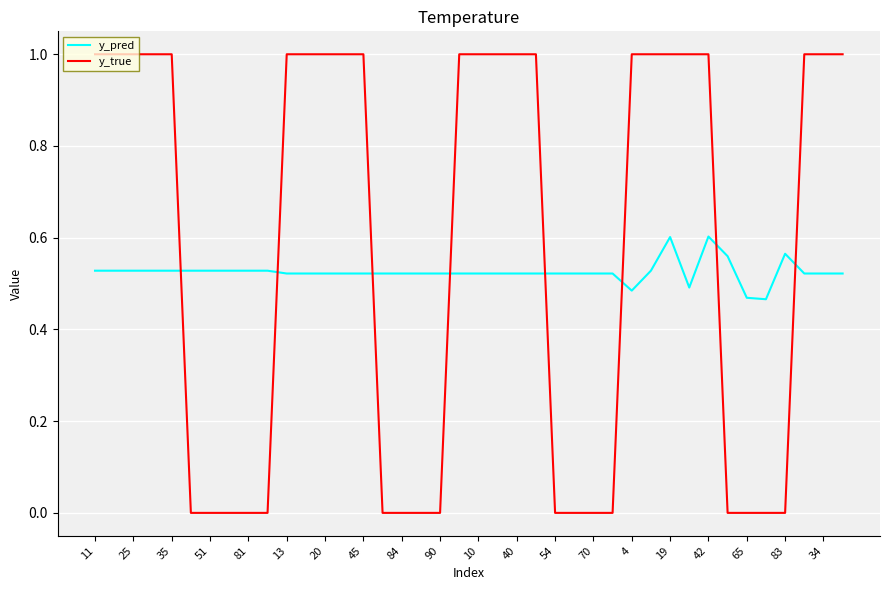

Which series has the largest total across all categories?

y_true